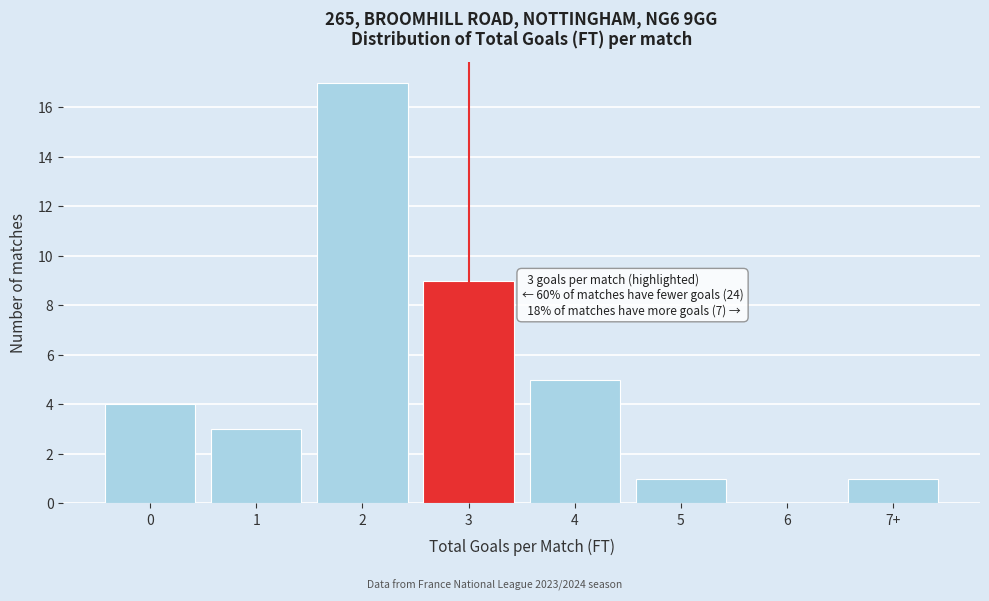

Reading left to right, extract all data points from this chart.

0=4	1=3	2=17	3=9	4=5	5=1	6=0	7+=1